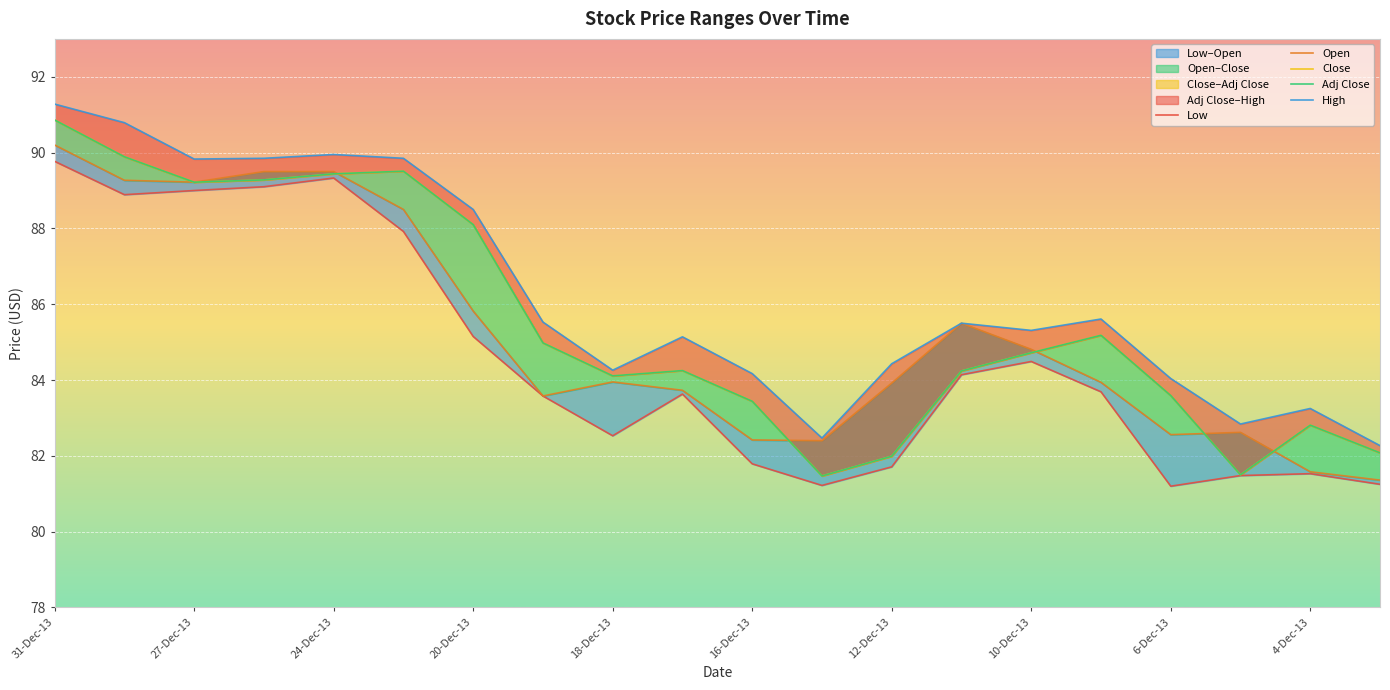

How many lines are shown in the chart?

5